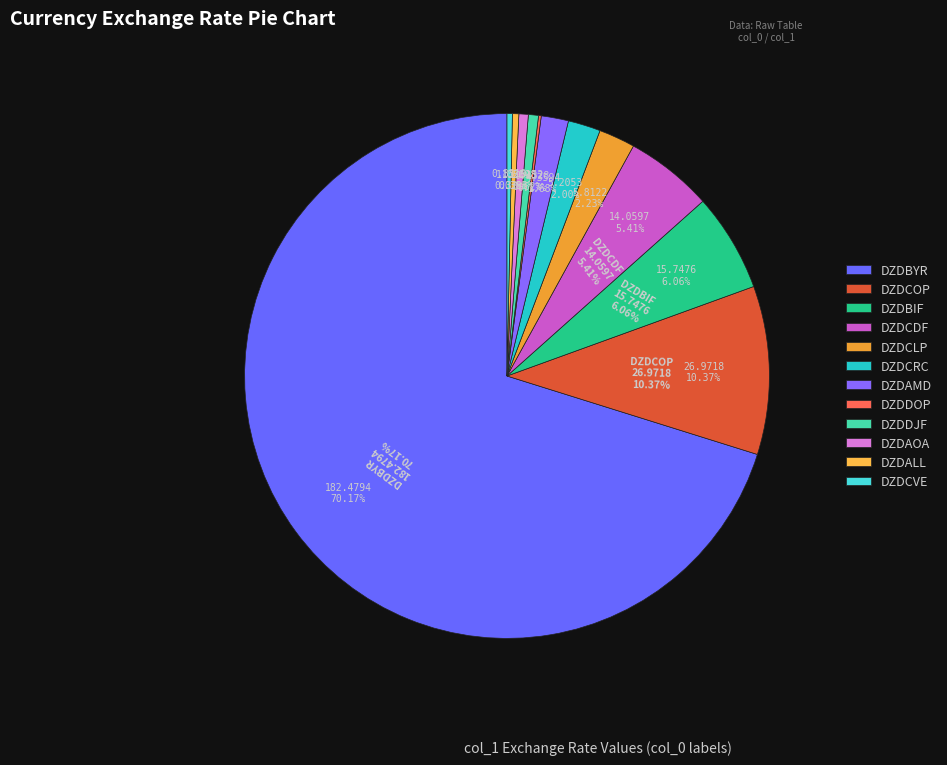

Is DZDAMD the majority of the pie?

No